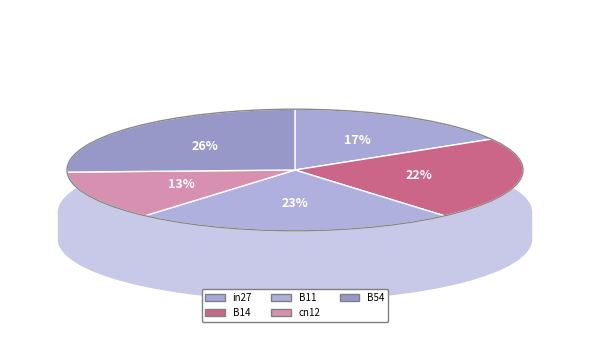

What is the largest slice in the pie chart?

B54